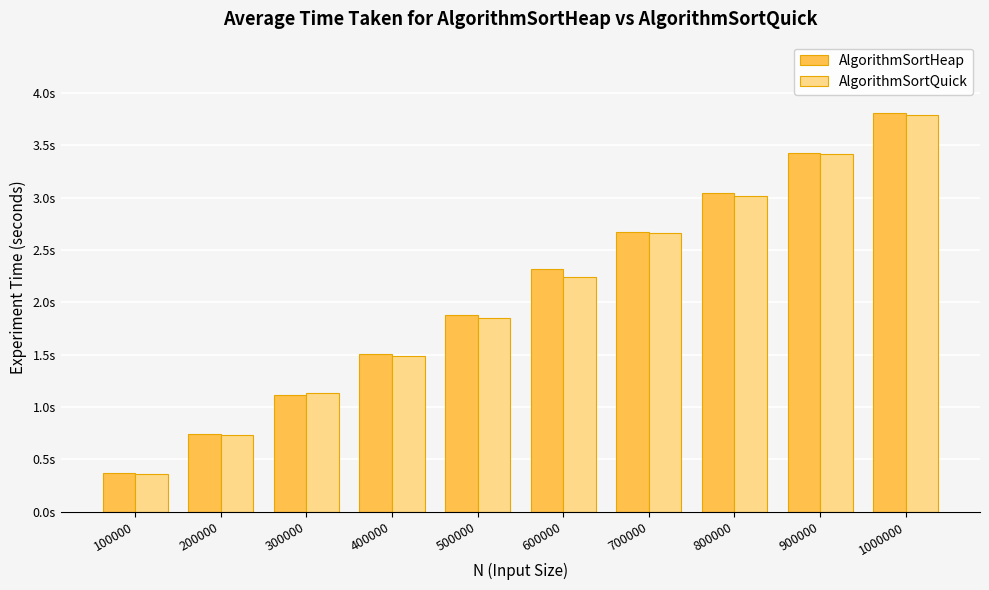

Which category has the highest value across all series?

1000000